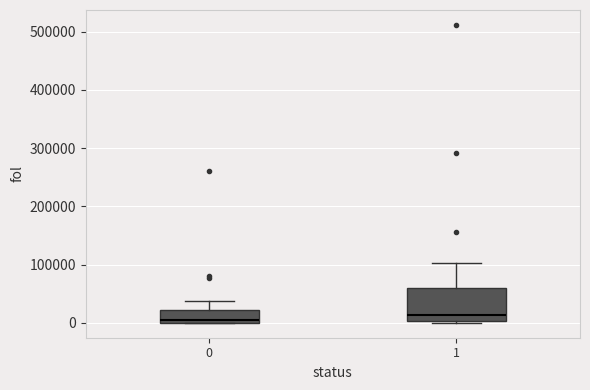

Comparing the boxes themselves (not the whiskers), which one is the tallest?

1